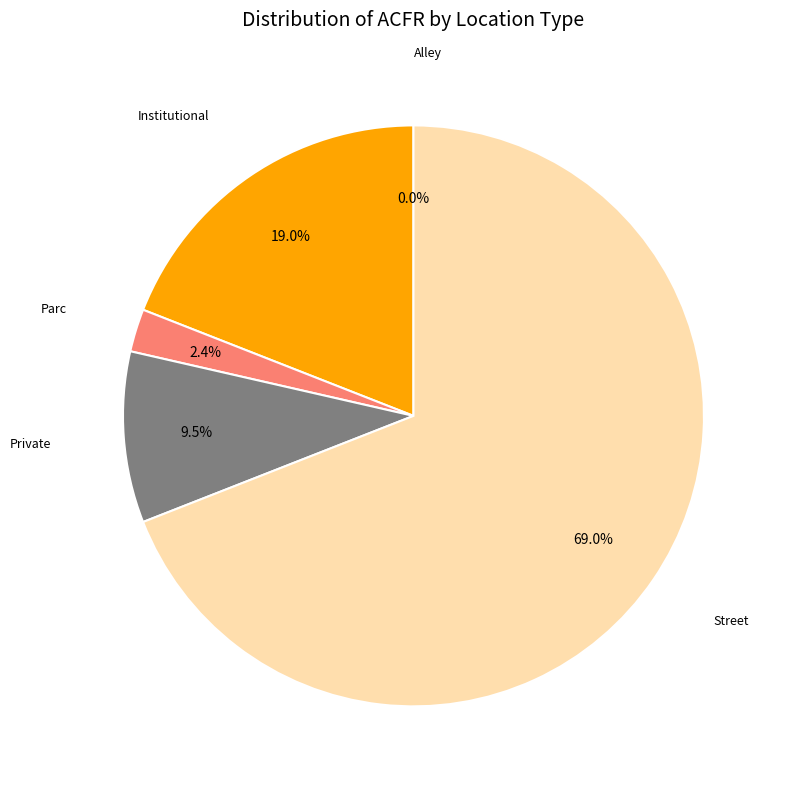

What is the largest slice in the pie chart?

Street